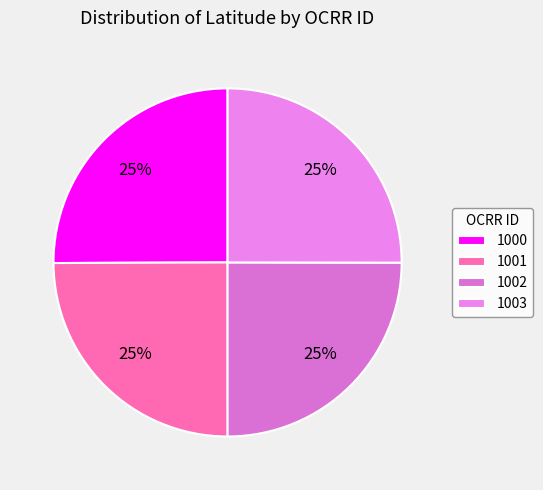

Does 1003 account for over 50% of the chart?

No